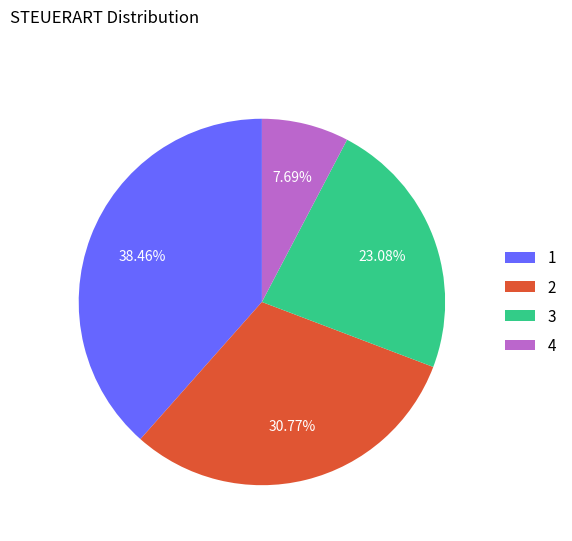

Approximately how many times larger is the value at 3 compared to 2?

0.8